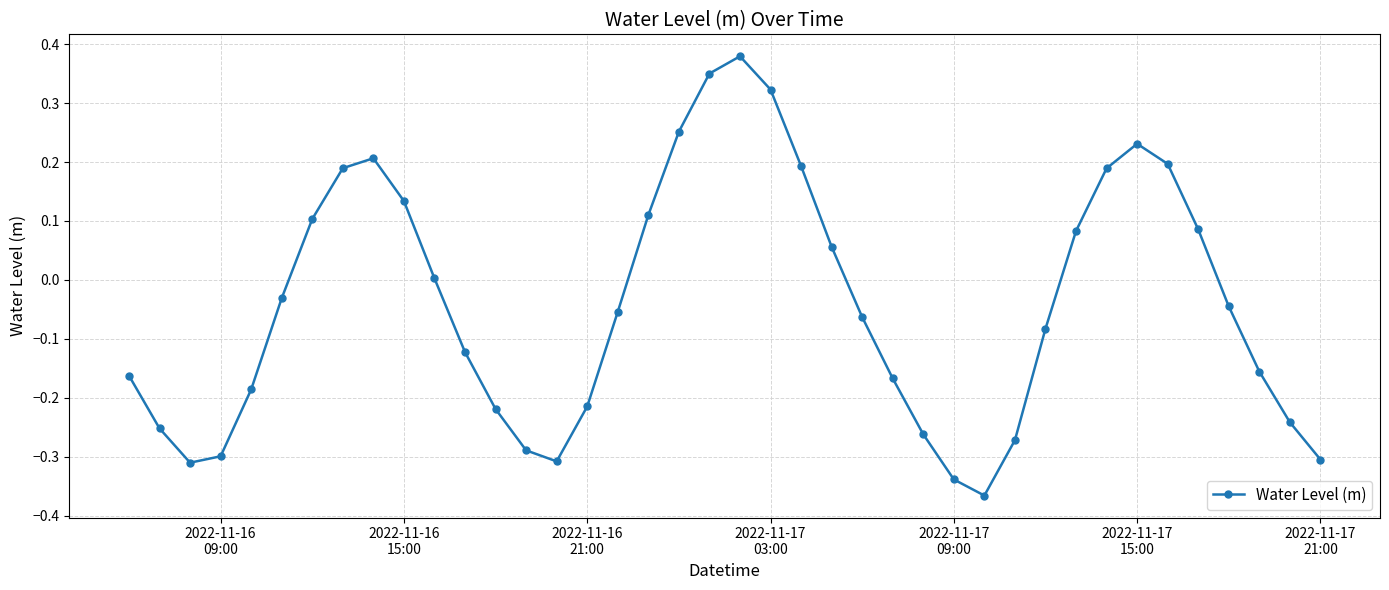

How many interior local valleys (lower than both neighbors) does the data have?

3